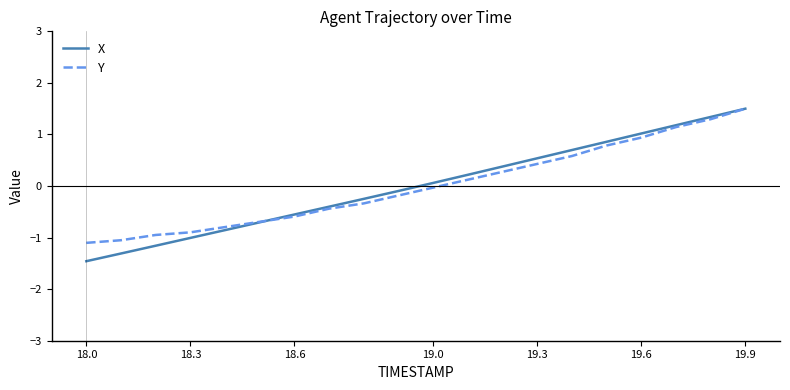

True or false: X and Y intersect in this chart.

True